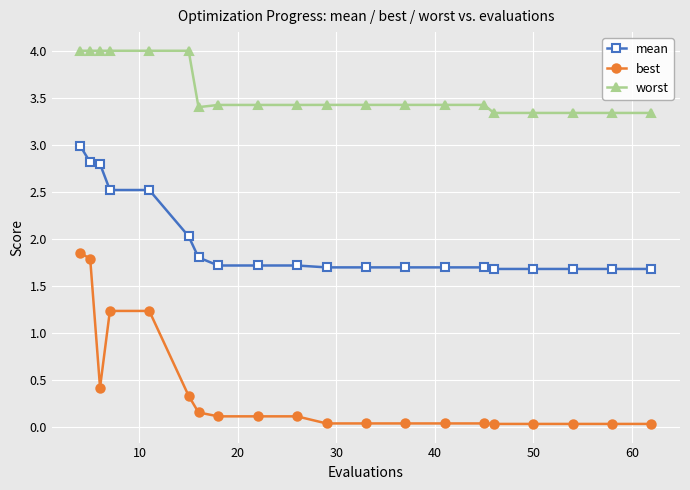

What is the maximum value shown in the chart?

4.0